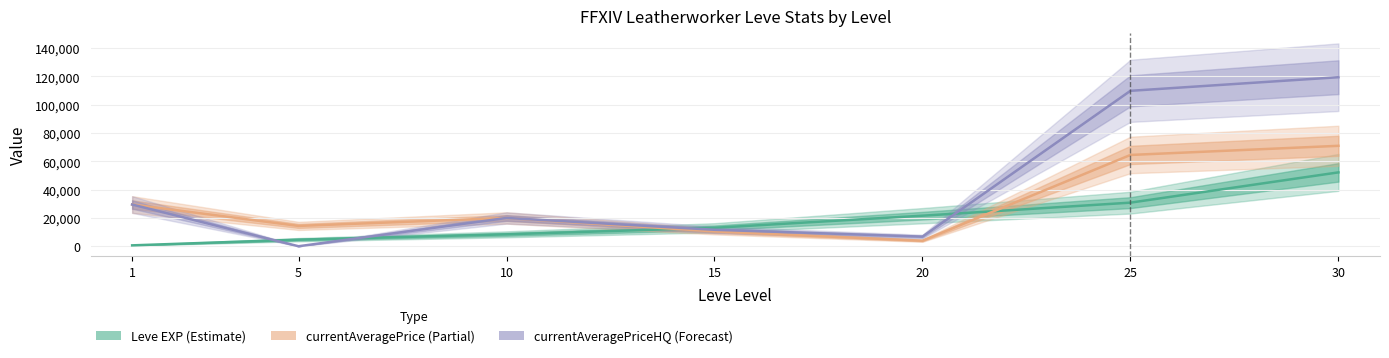

Reading left to right, list all the values displayed in this chart.

Leve EXP: 1=630.0	5=4660.0	10=8430.0	15=13040.0	20=21600.0	25=30820.0	30=52220.0
currentAveragePrice: 1=29500.0	5=14375.0	10=20000.0	15=10486.2	20=3921.3	25=64539.1	30=71000.0
currentAveragePriceHQ: 1=29500.0	5=0.0	10=20000.0	15=11648.3	20=6803.5	25=109874.8	30=119500.0